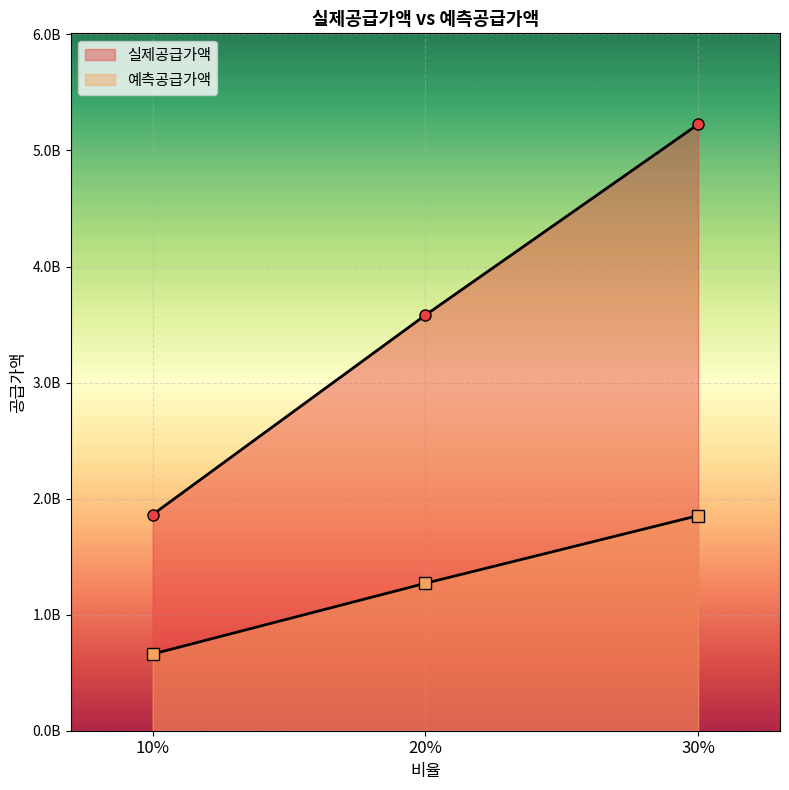

Which series has the largest range (max minus min)?

실제공급가액